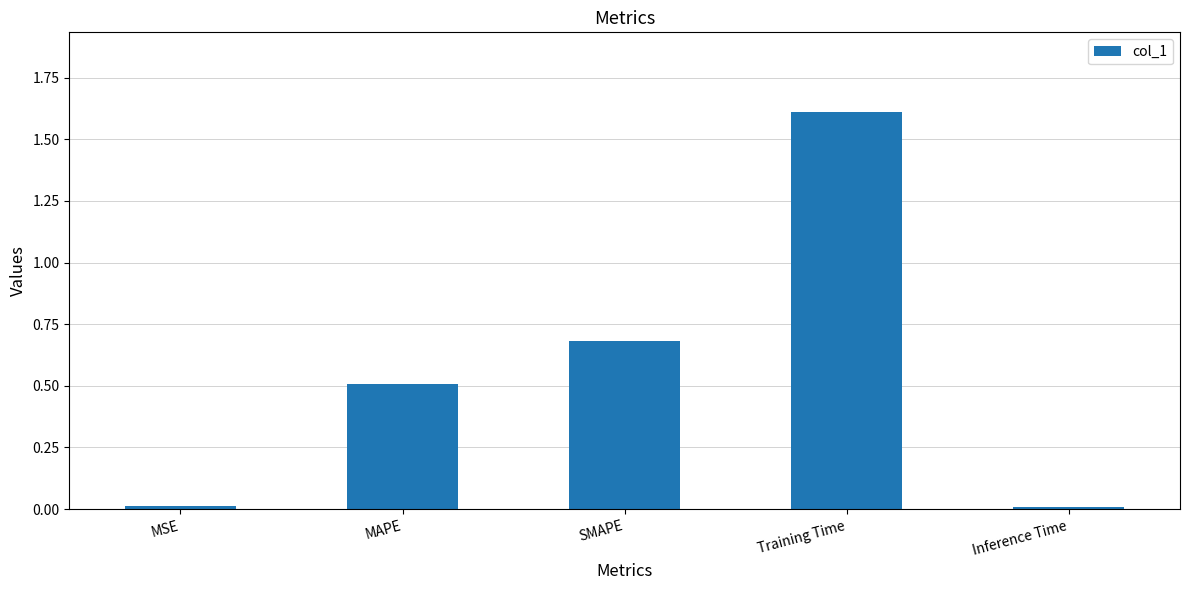

What is the approximate value at MAPE?

0.5